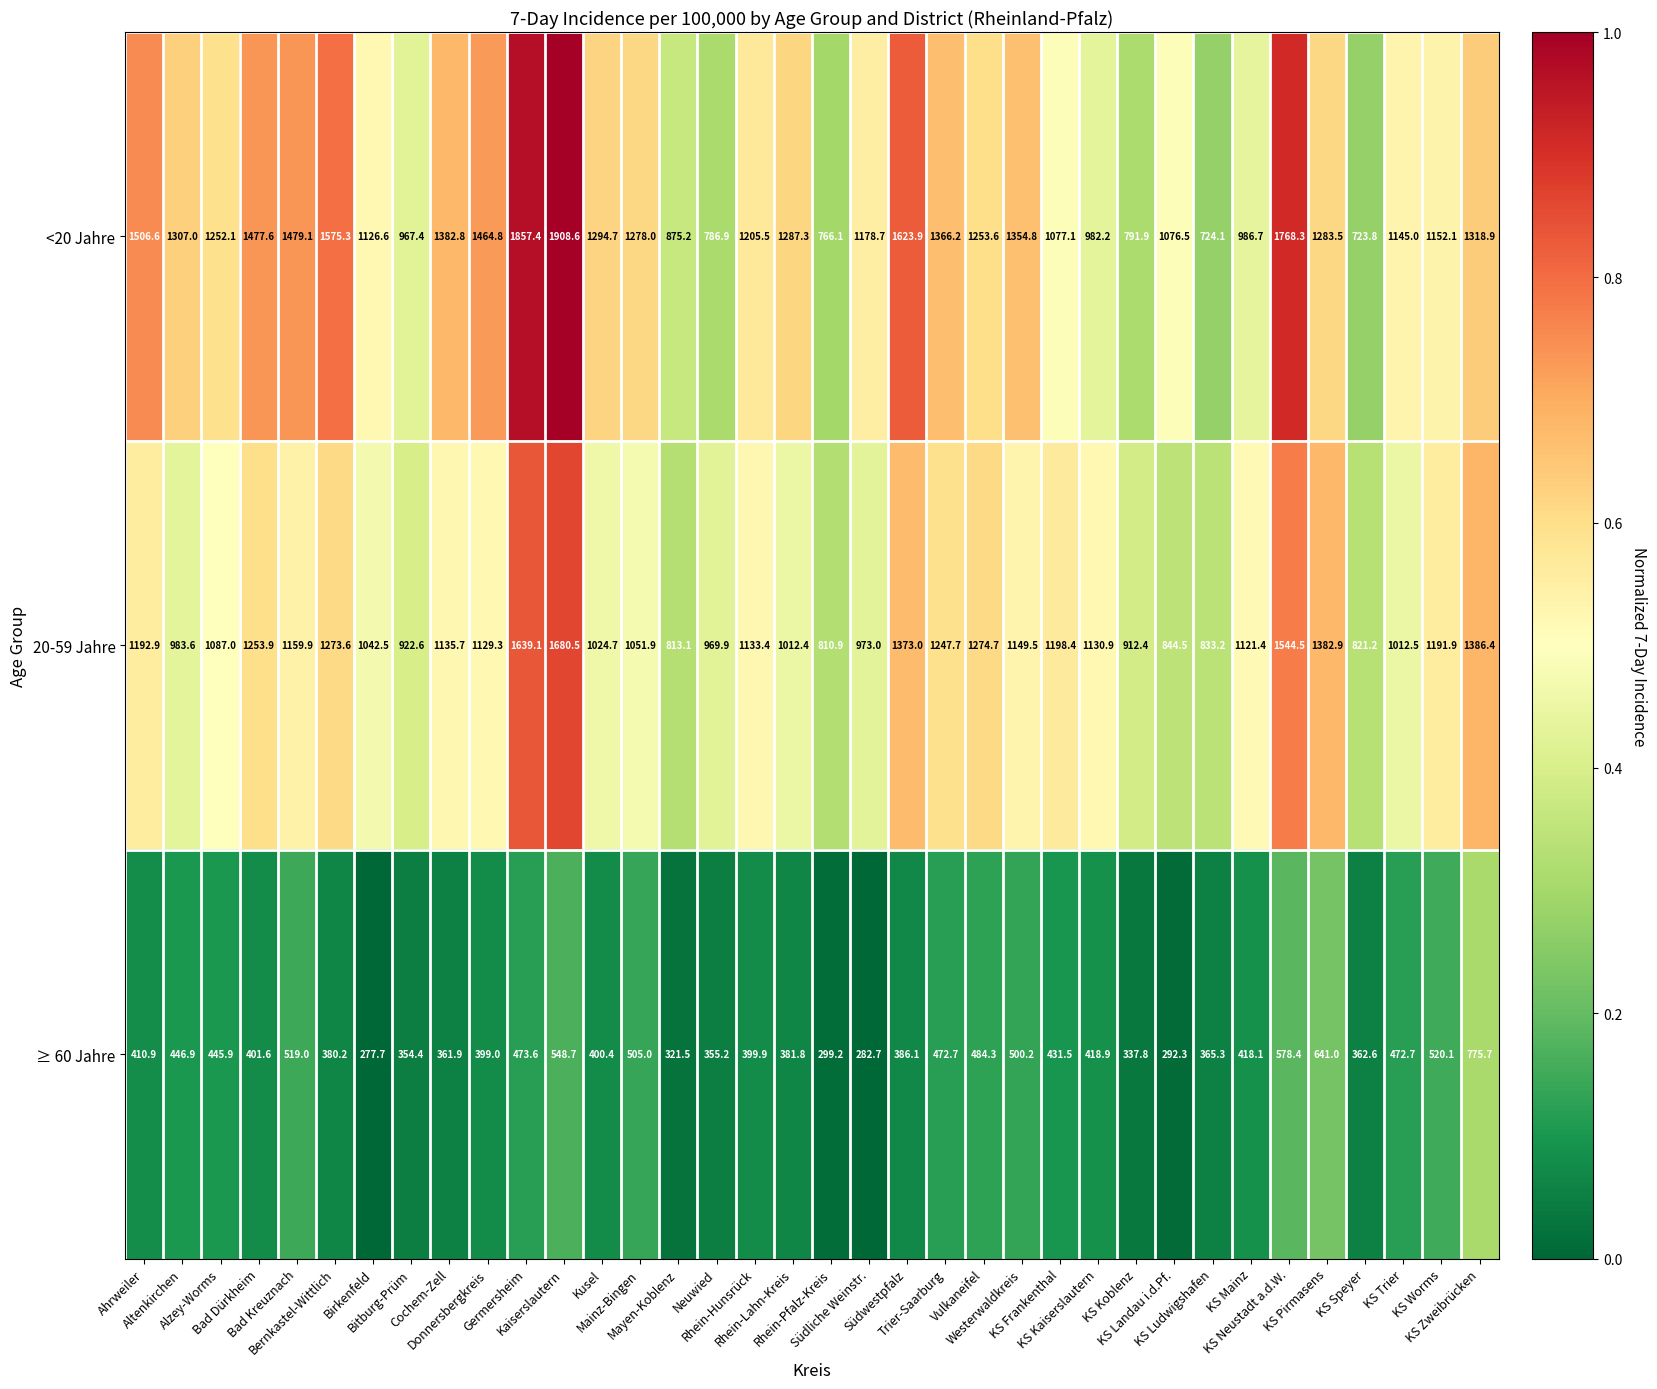

List the series in order of their peak value, highest first.

<20 Jahre, 20-59 Jahre, ≥ 60 Jahre